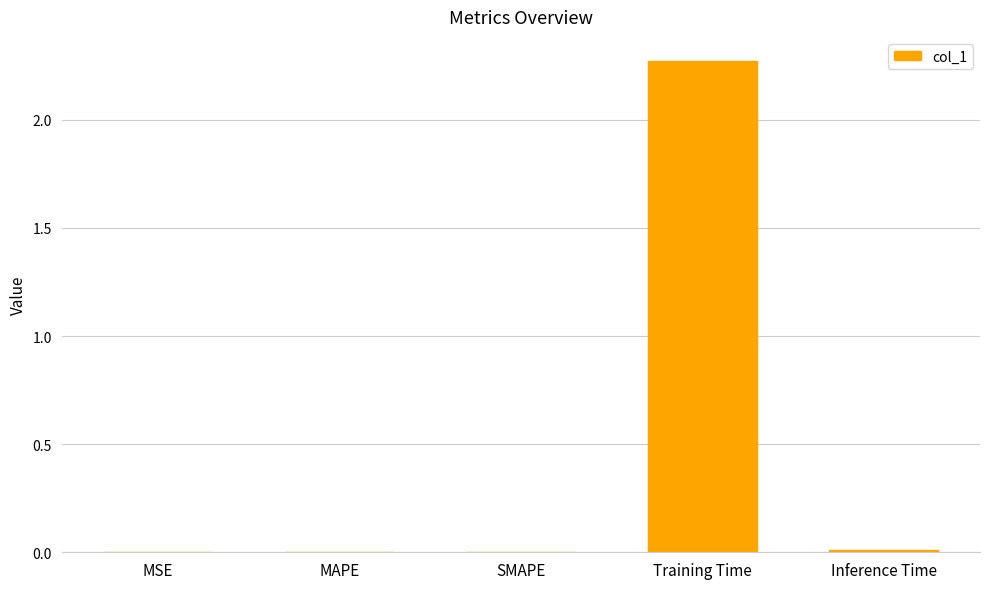

Which label corresponds to the largest value in the chart?

Training Time